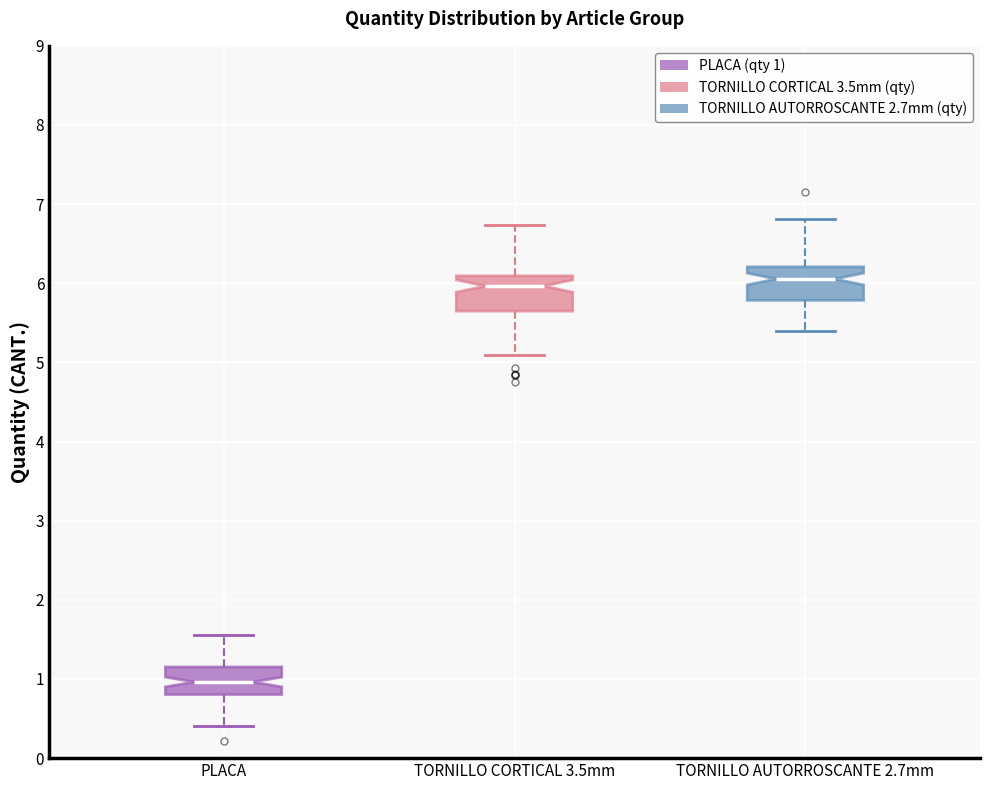

Where is the upper edge of the box for TORNILLO CORTICAL 3.5mm on the y-axis? The values are not printed on the chart, so give them approximately, as read against the axis.

6.1